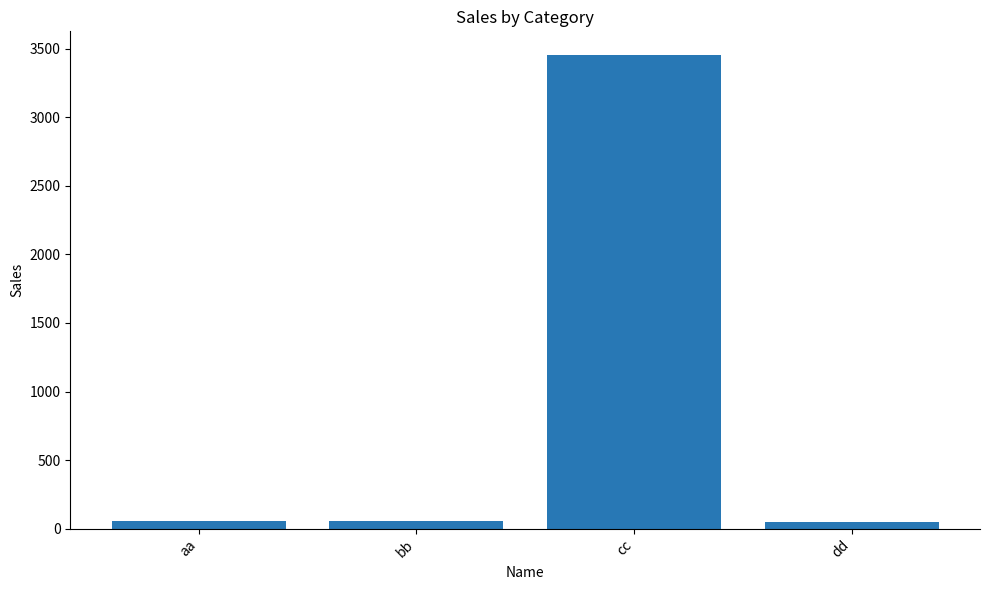

What is the difference between the maximum and minimum values?

3409